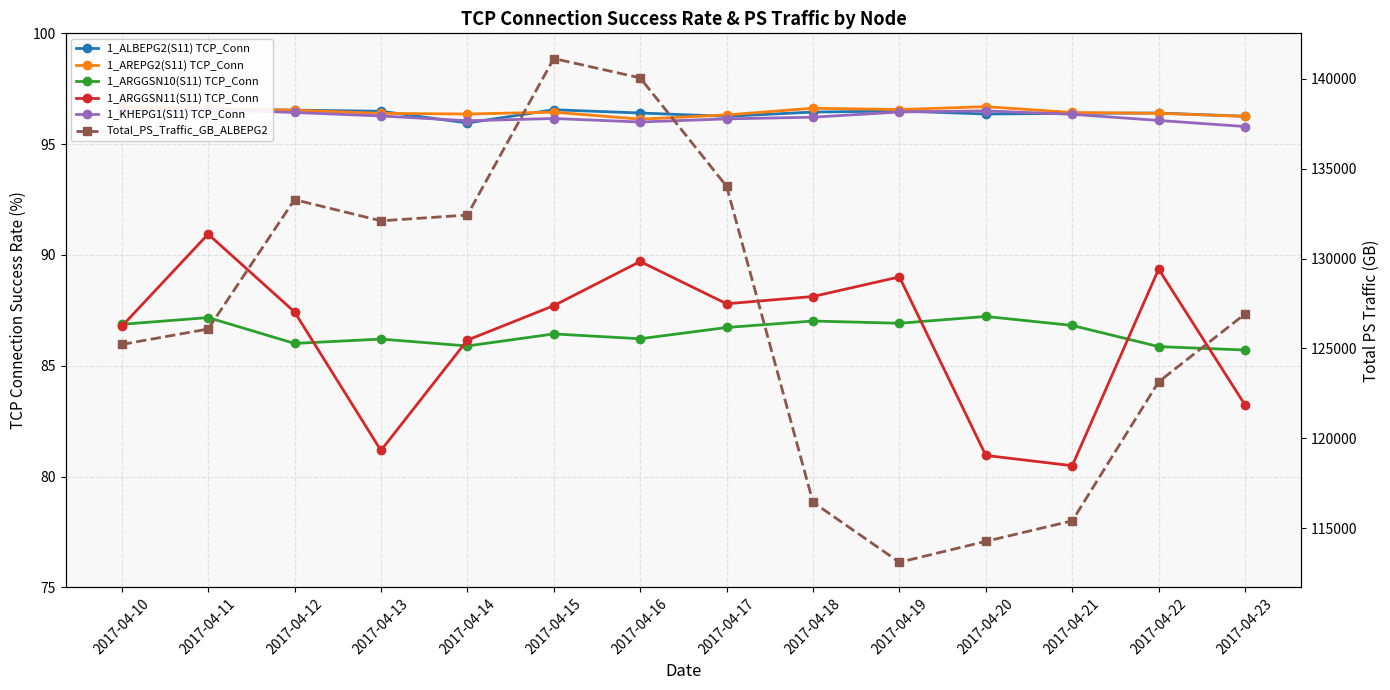

Which series has the largest total across all categories?

Total_PS_Traffic_GB_ALBEPG2